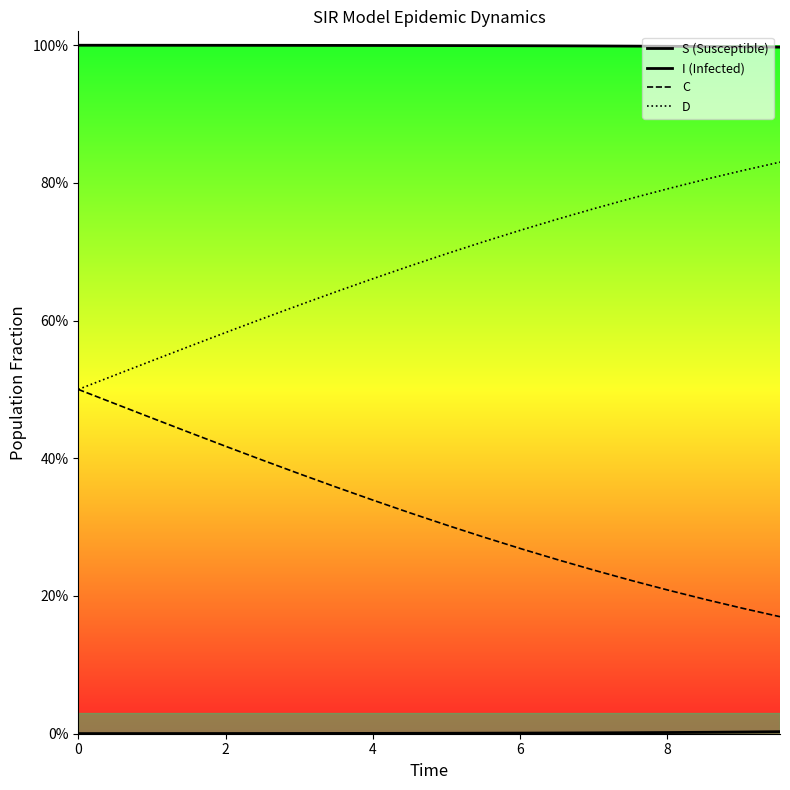

What is the maximum value shown in the chart?

1.0